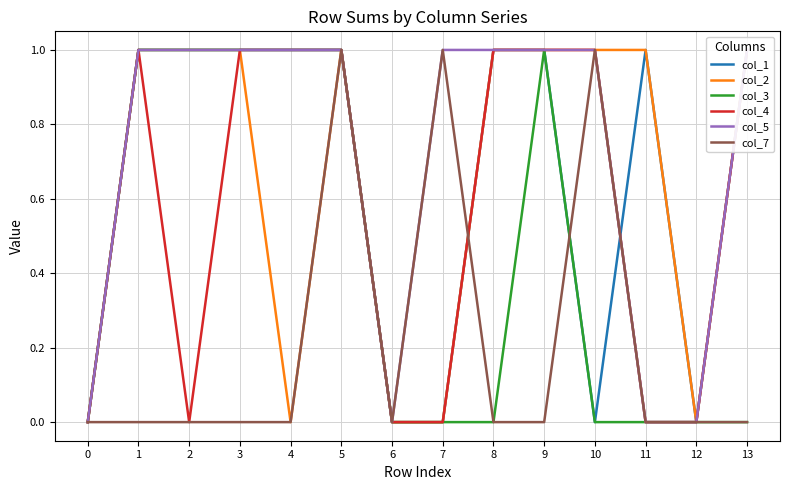

Which series ends up on top after the final intersection of col_7 and col_4?

col_4